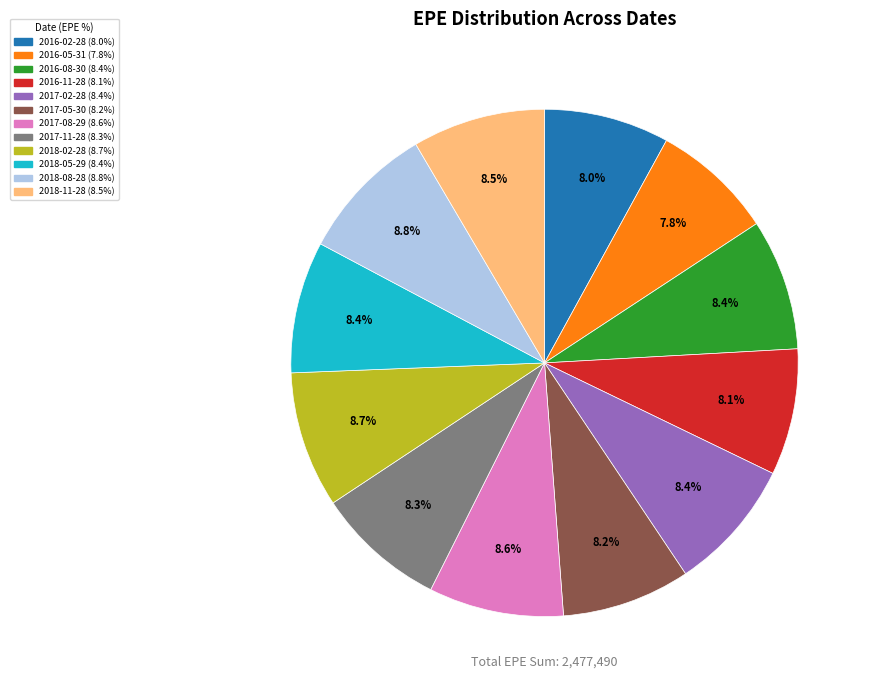

Does any single category account for the majority?

No